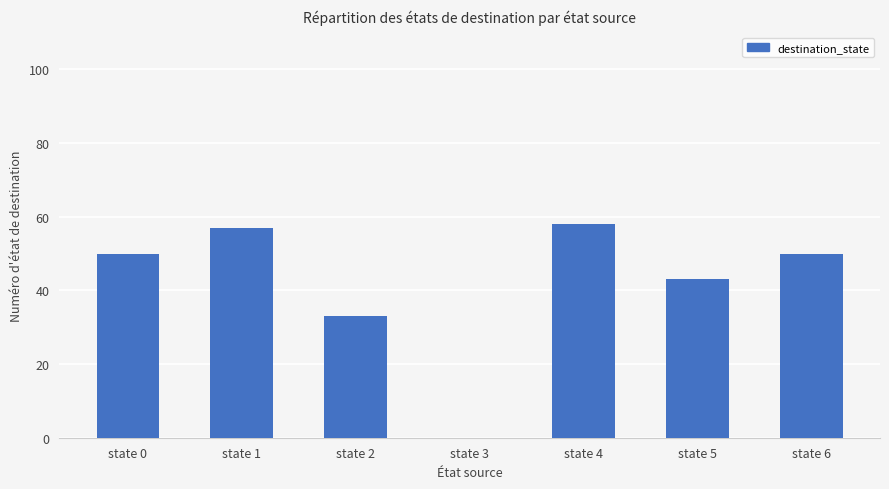

The value at state 4 is 58. True or false?

True